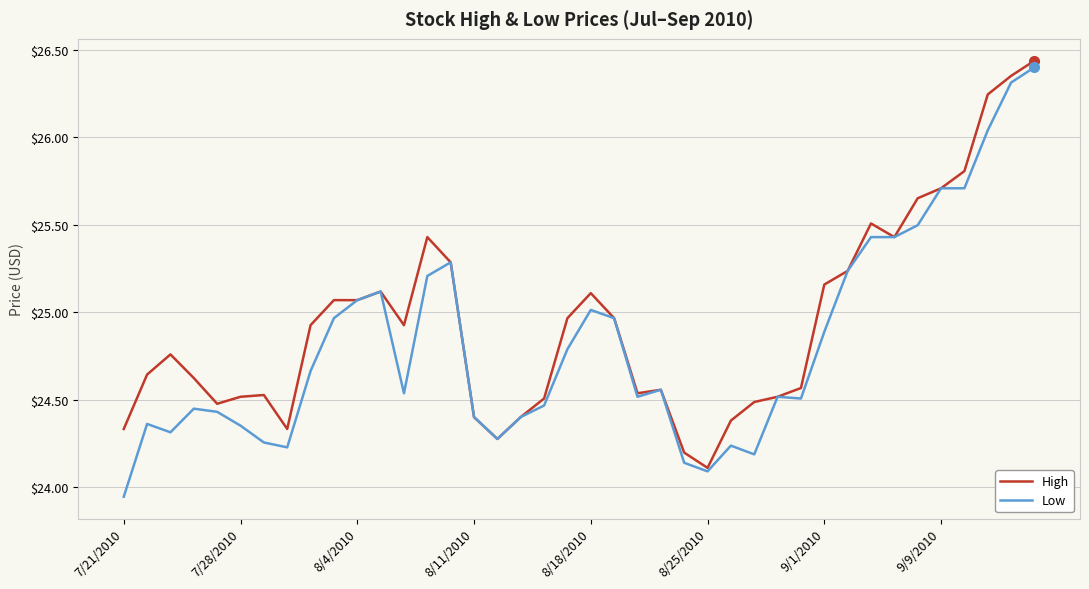

Rank the series by their average value, from lowest to highest.

Low, High